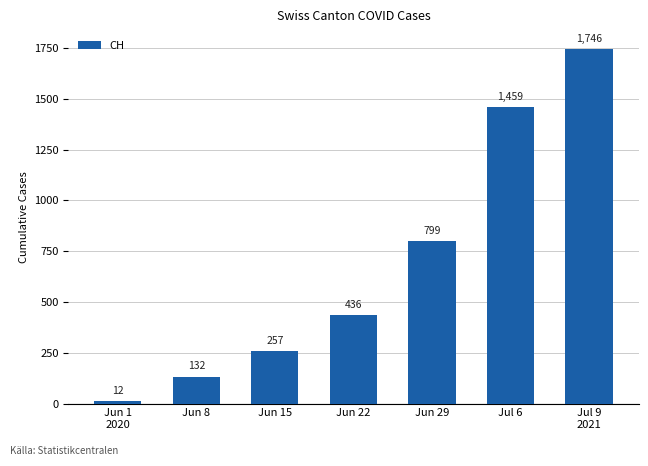

Rank the categories by value from highest to lowest.

Jul 9
2021, Jul 6, Jun 29, Jun 22, Jun 15, Jun 8, Jun 1
2020